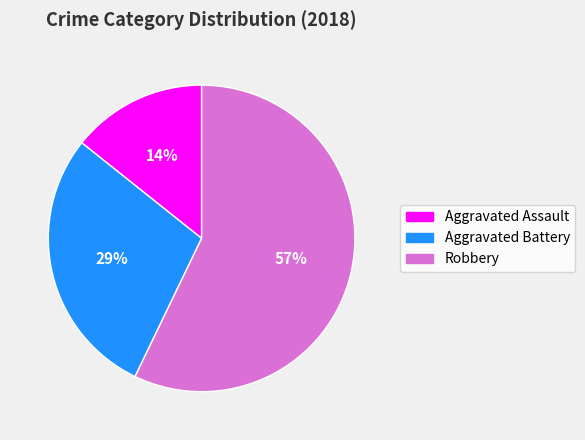

How many segments does this pie chart have?

3